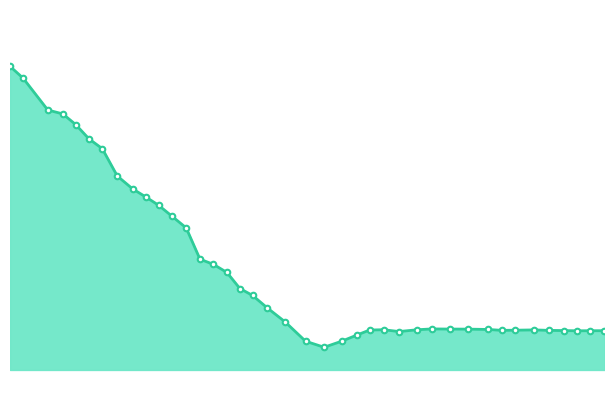

Is it true that the value at 17 is 0.8?

False